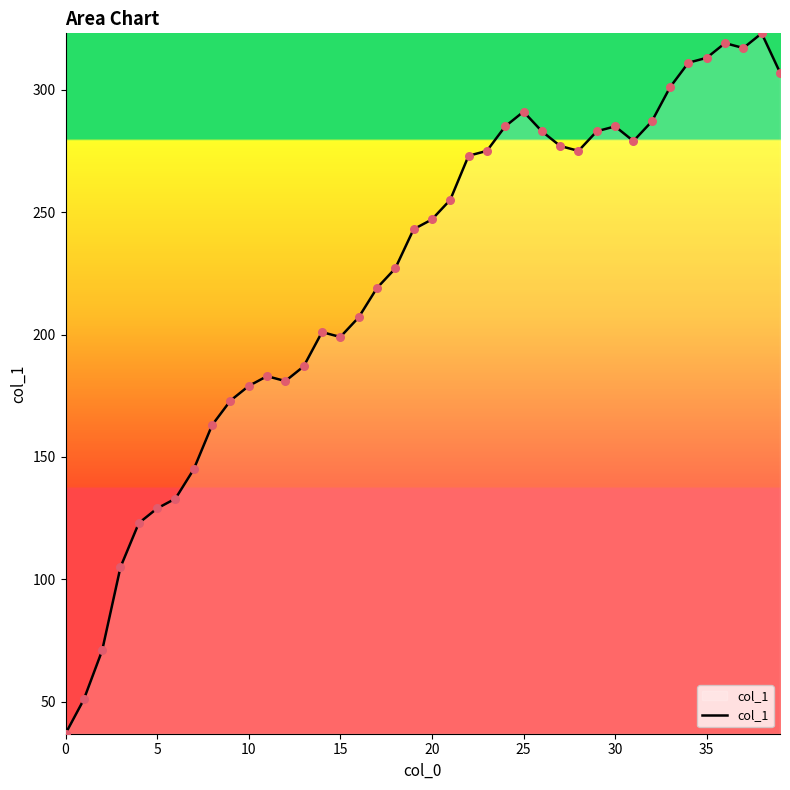

What is the difference between the maximum and minimum values?

286